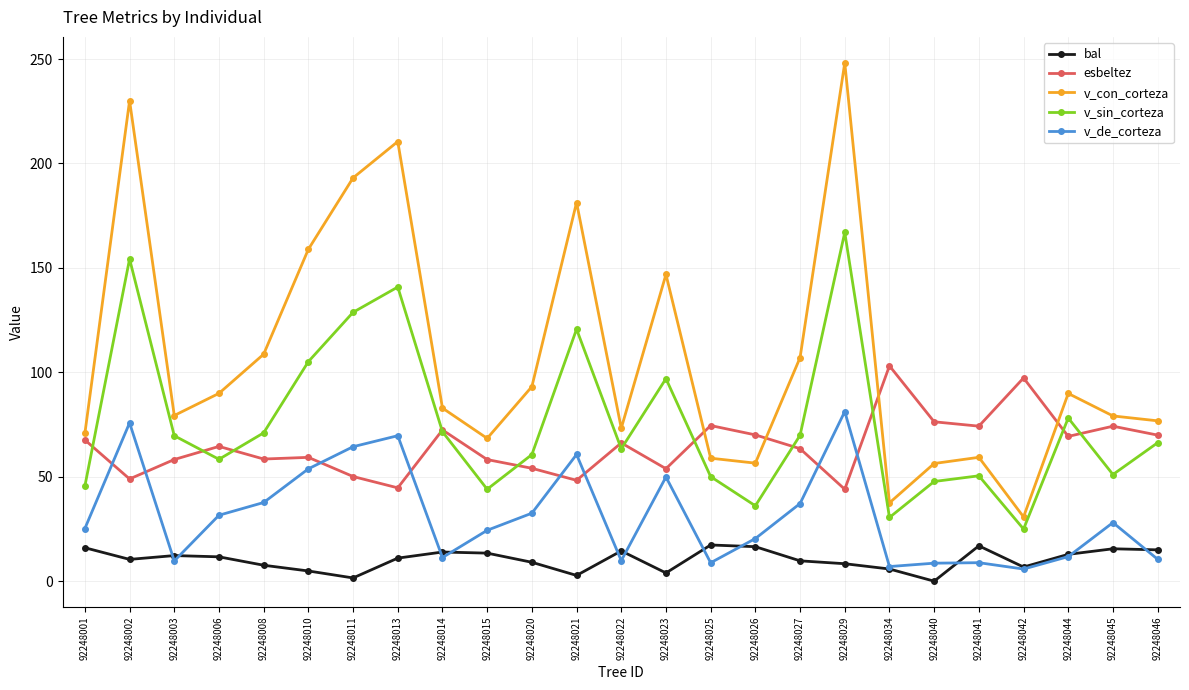

How many values in the esbeltez series exceed 64?

13